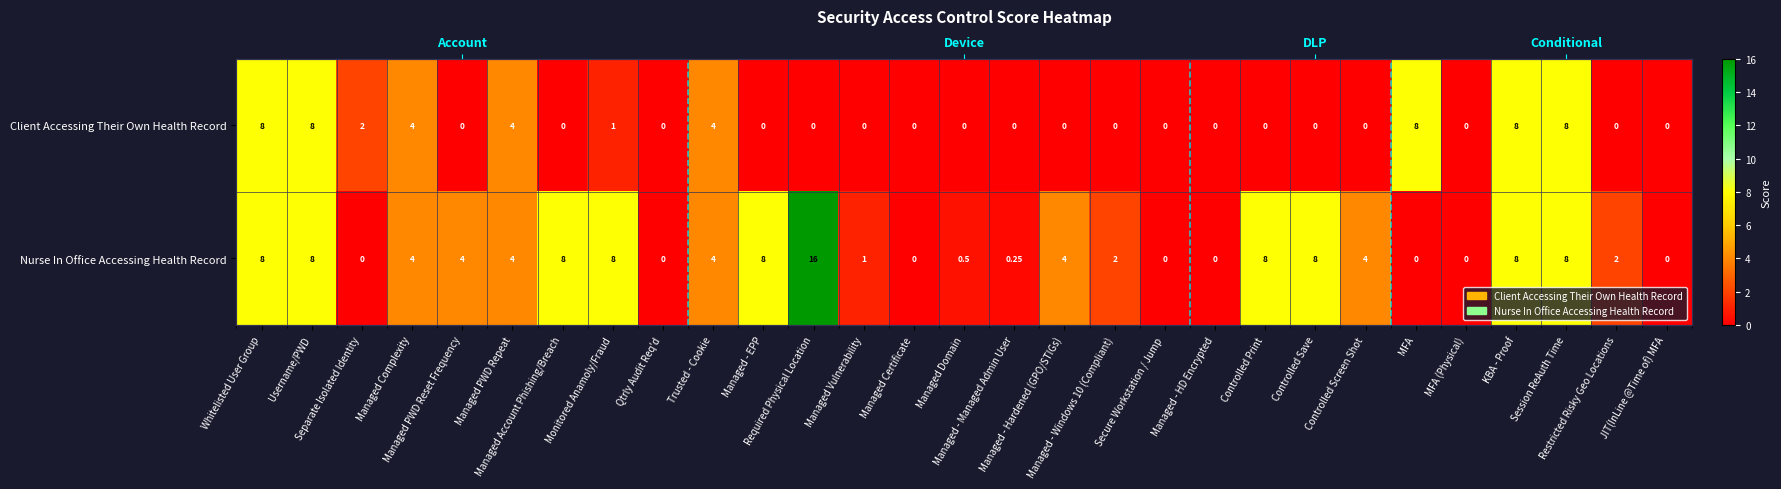

What is the greatest value displayed?

16.0